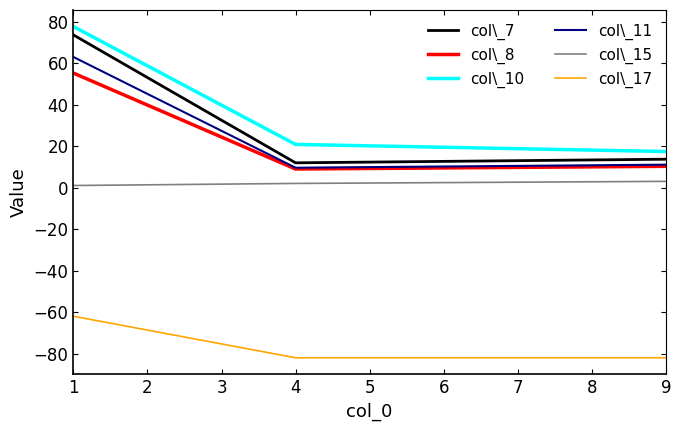

Reading right to left, transcribe all the data shown in this chart.

col\_7: 13.7	11.9	73.6
col\_8: 10.3	8.9	55.2
col\_10: 17.4	20.8	77.6
col\_11: 11.0	9.6	62.9
col\_15: 3.0	2.0	1.0
col\_17: -82.0	-82.0	-62.0